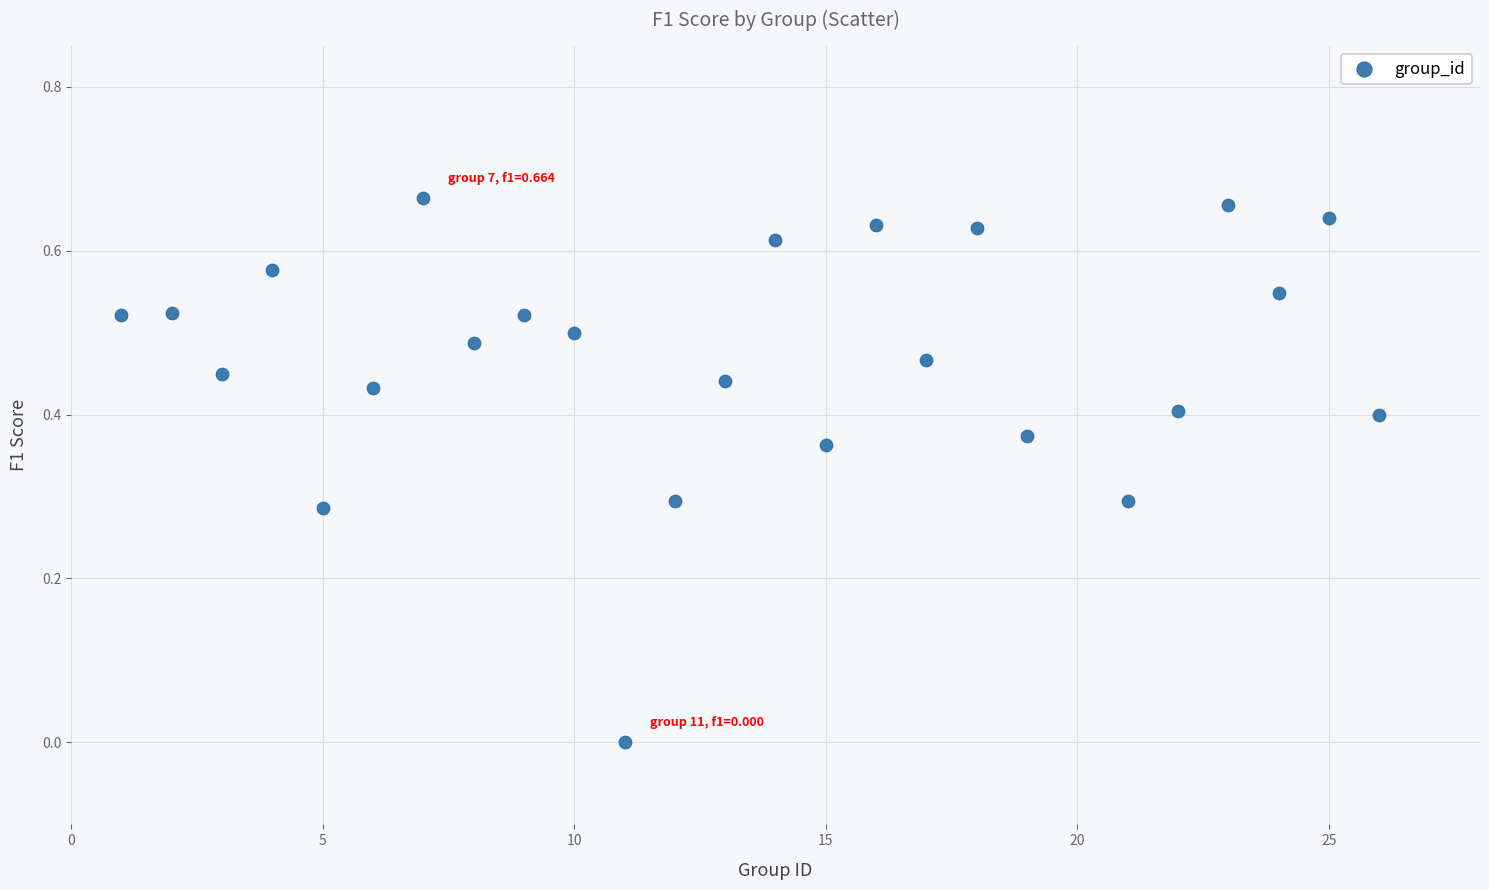

What is the range of X values (max minus min)?

25.0